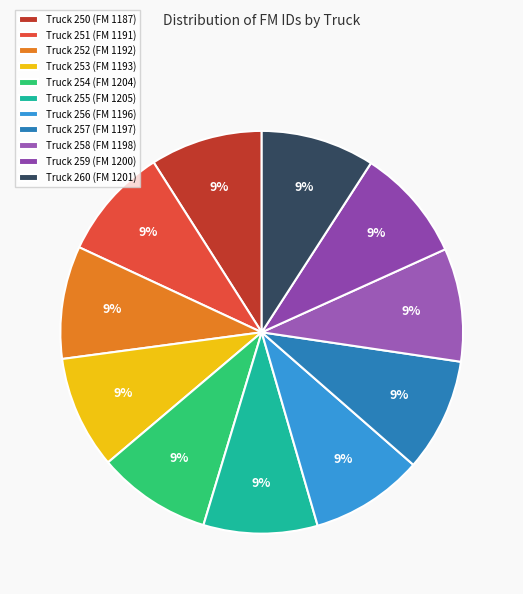

Count the number of slices in the pie.

11